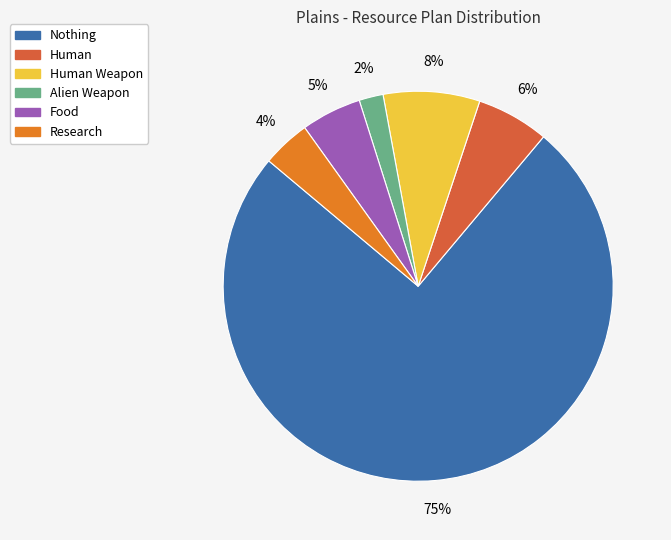

True or false: Nothing accounts for 67% of the total.

False